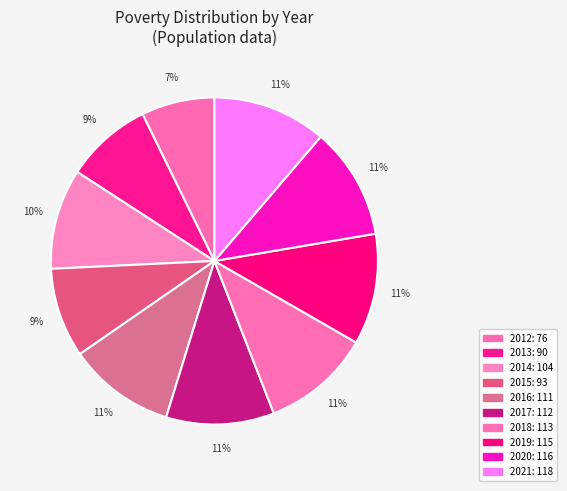

Rank the categories by value from highest to lowest.

2021, 2020, 2019, 2018, 2017, 2016, 2014, 2015, 2013, 2012